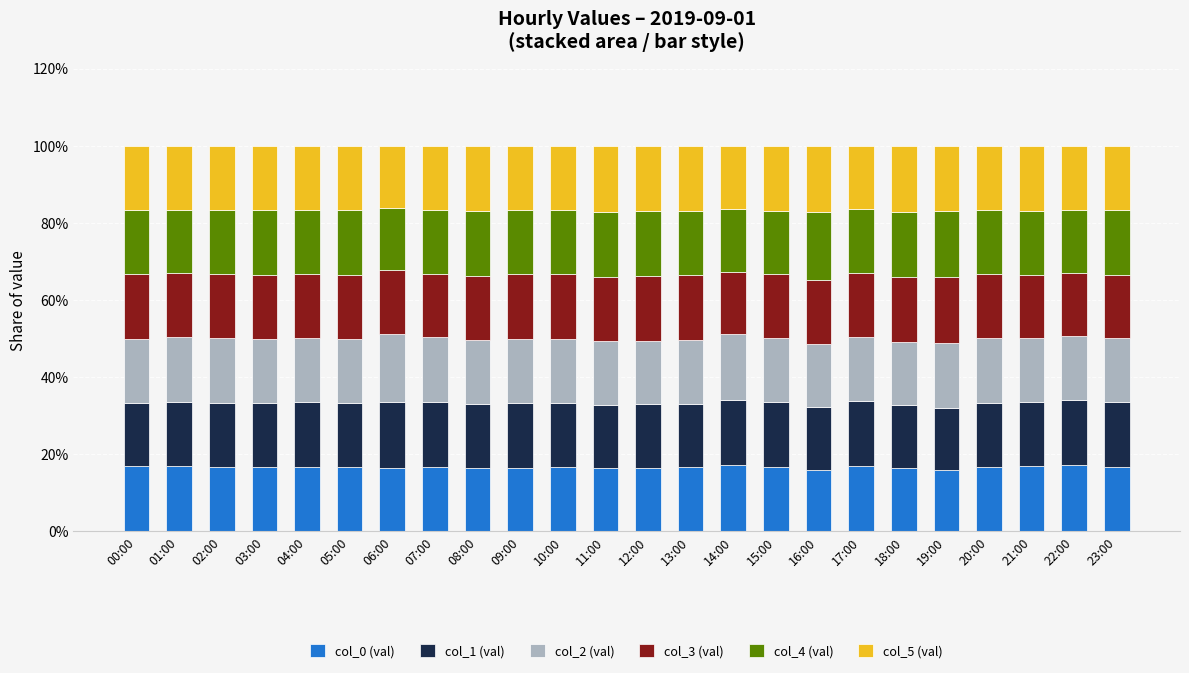

What is the total value across all series at 17:00?

100.0